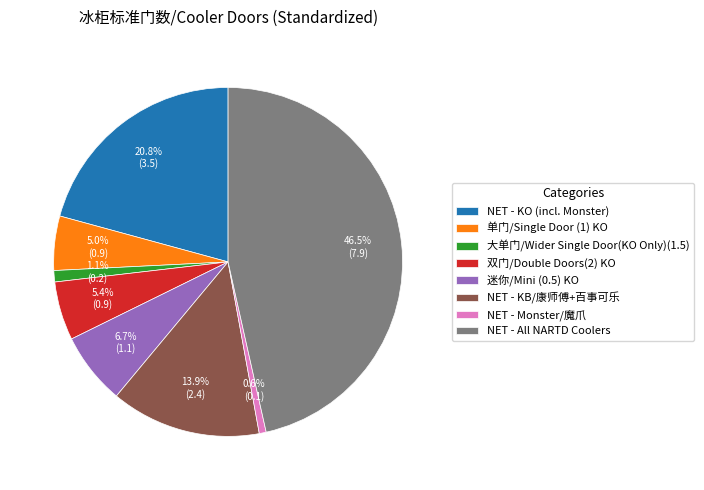

Do 迷你/Mini (0.5) KO and NET - KB/康师傅+百事可乐 together represent more than half of the pie?

No